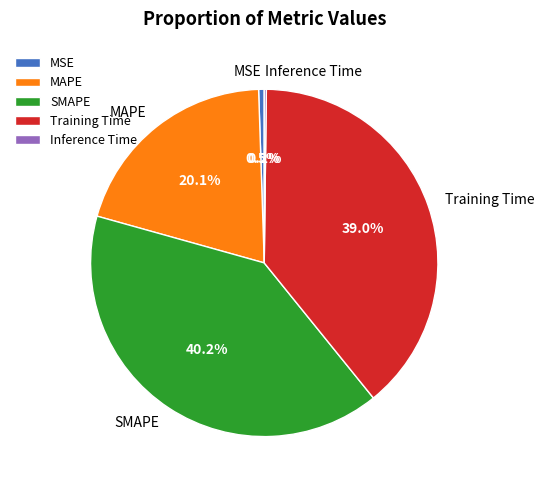

Does MSE represent more than half of the total?

No